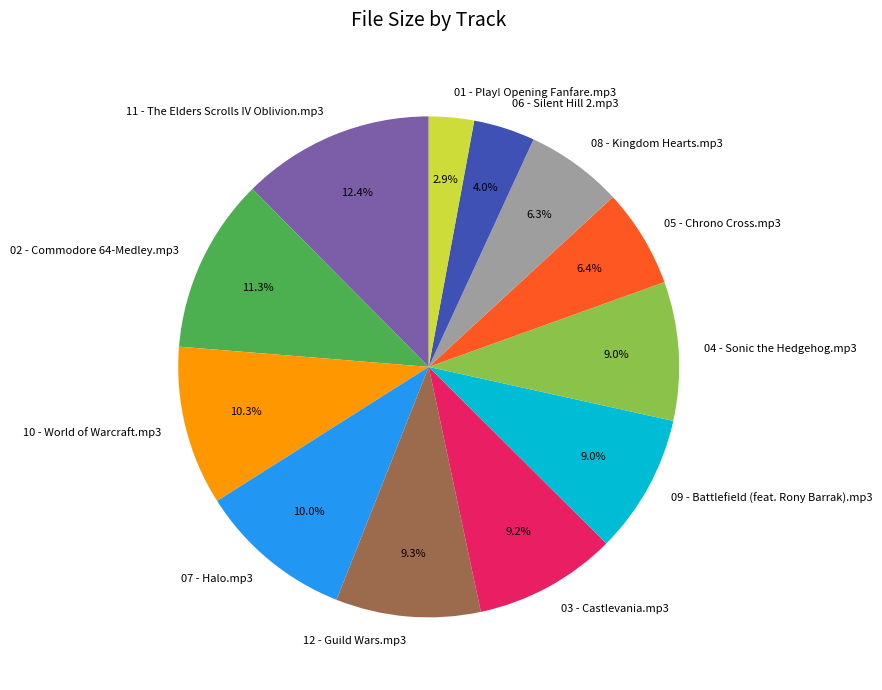

To the nearest percent, what percentage of the pie is 05 - Chrono Cross.mp3?

6%